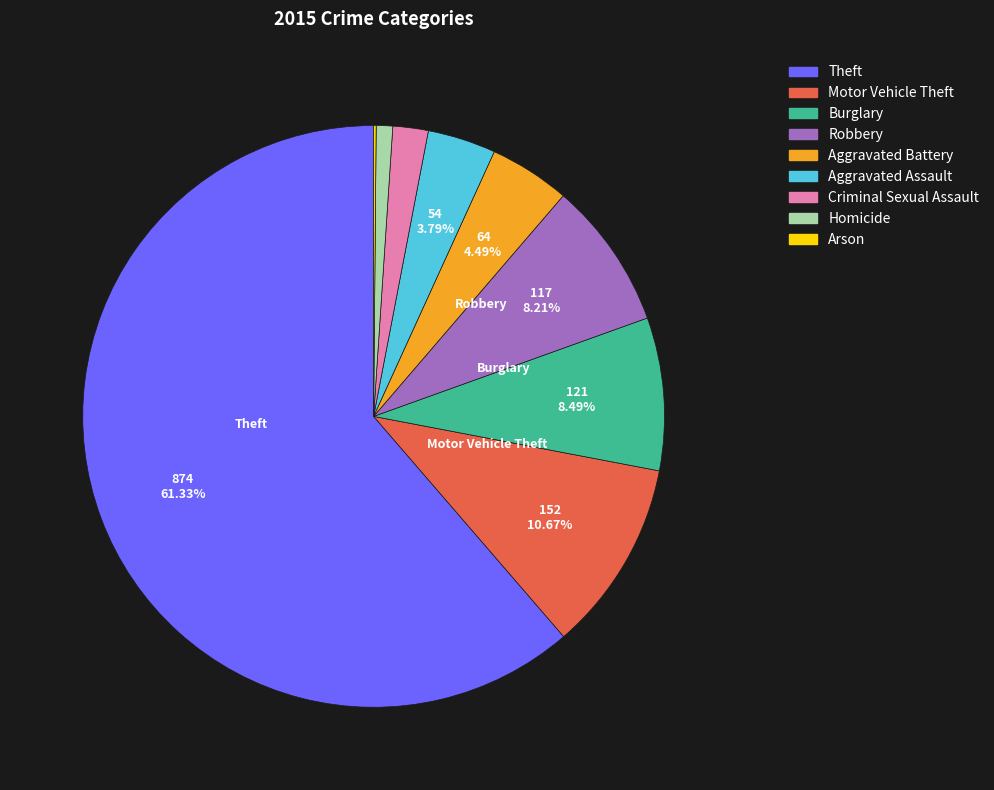

Which slice represents more than half of the pie?

Theft